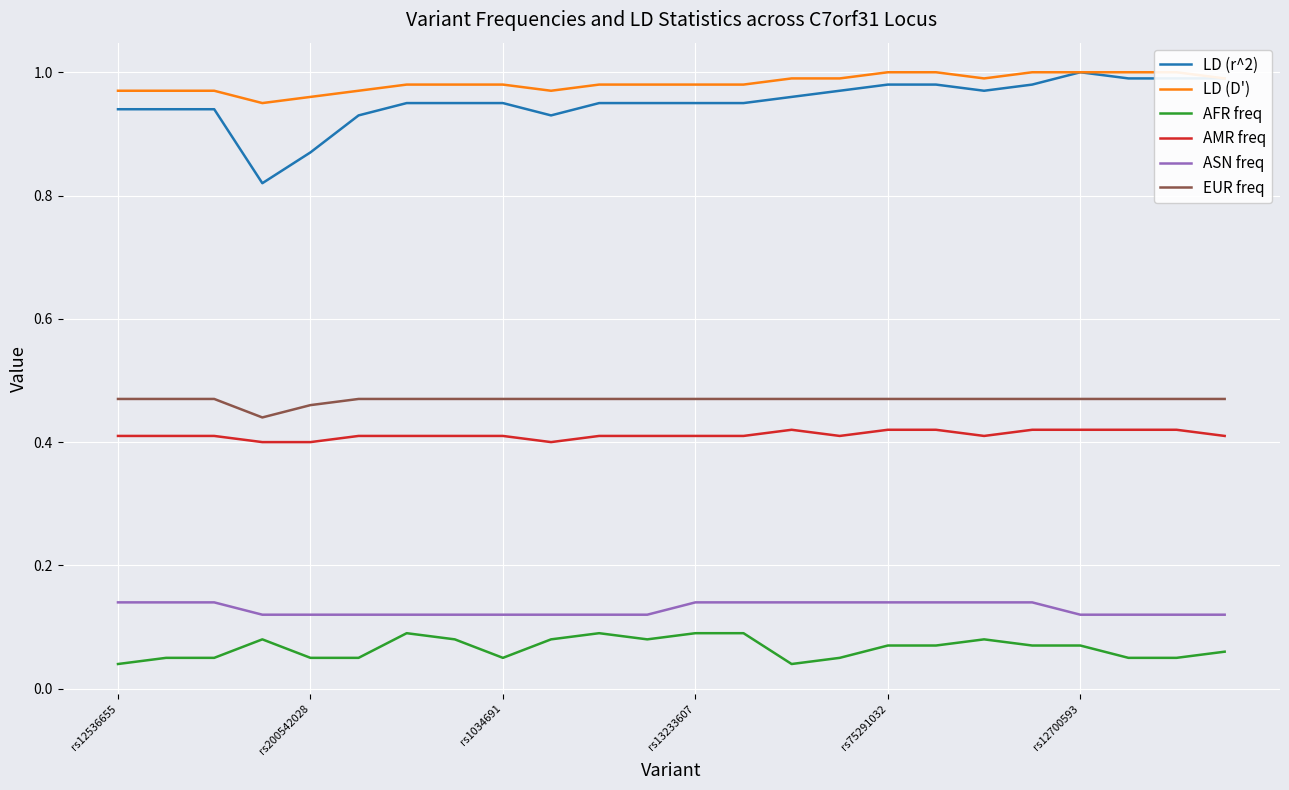

True or false: AFR freq and LD (r^2) intersect in this chart.

False